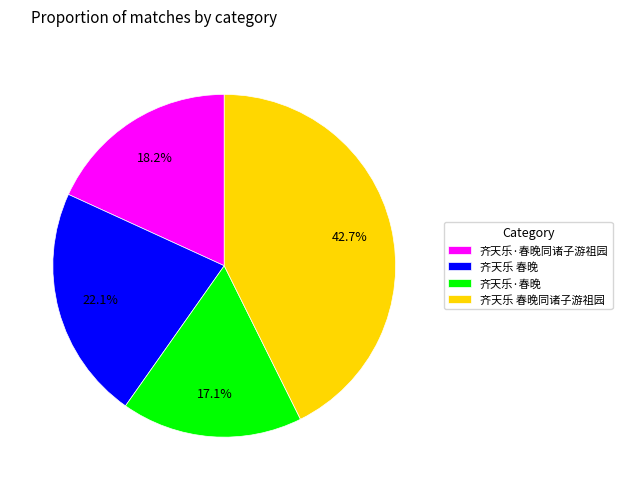

Is it true that 齐天乐 春晚 is 31% of the pie?

False